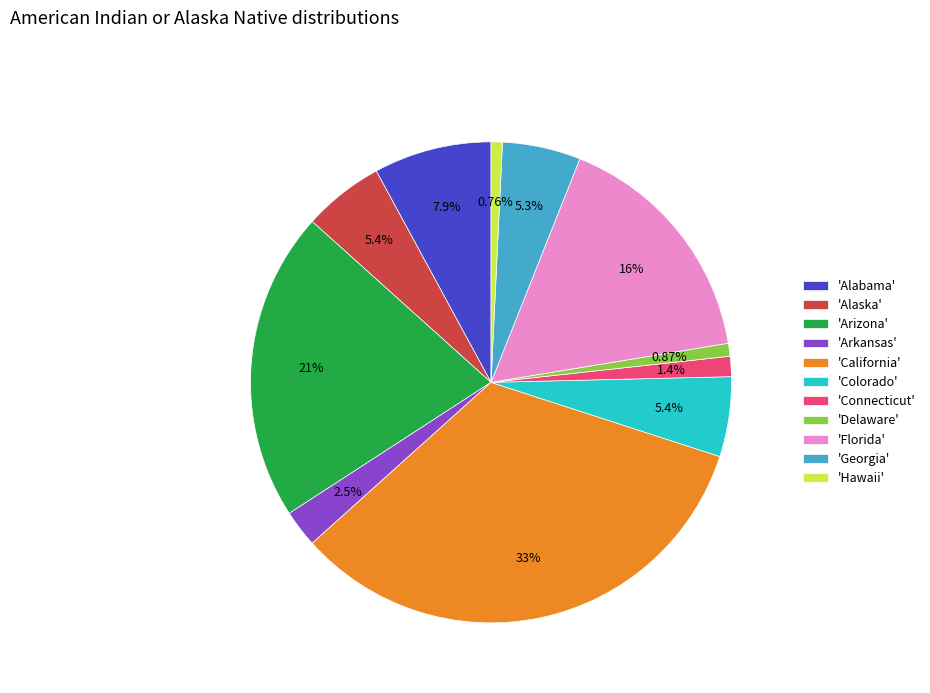

Which category has the biggest portion of the pie?

'California'